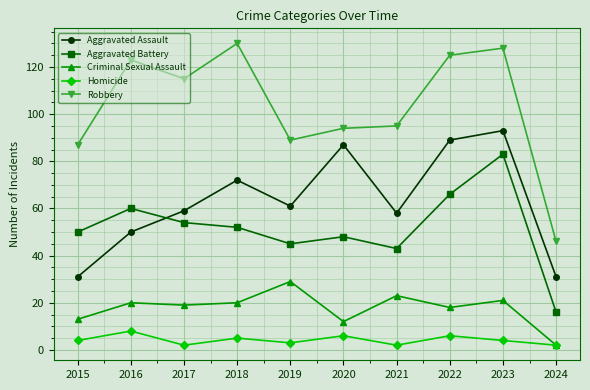

True or false: Criminal Sexual Assault and Aggravated Assault cross at least once.

False